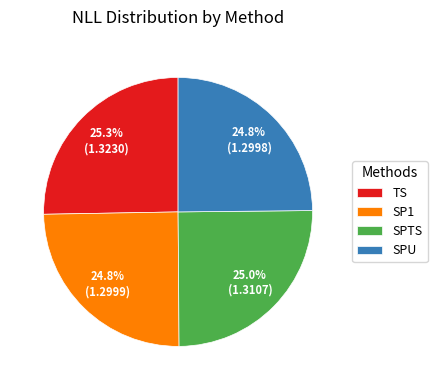

To the nearest percent, what portion does SPU represent?

25%